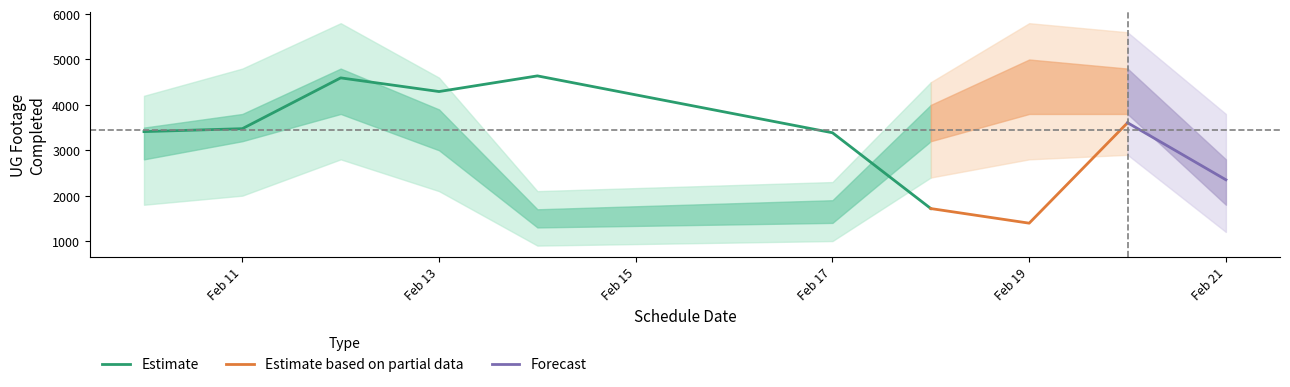

What is the maximum value for Estimate?

4639